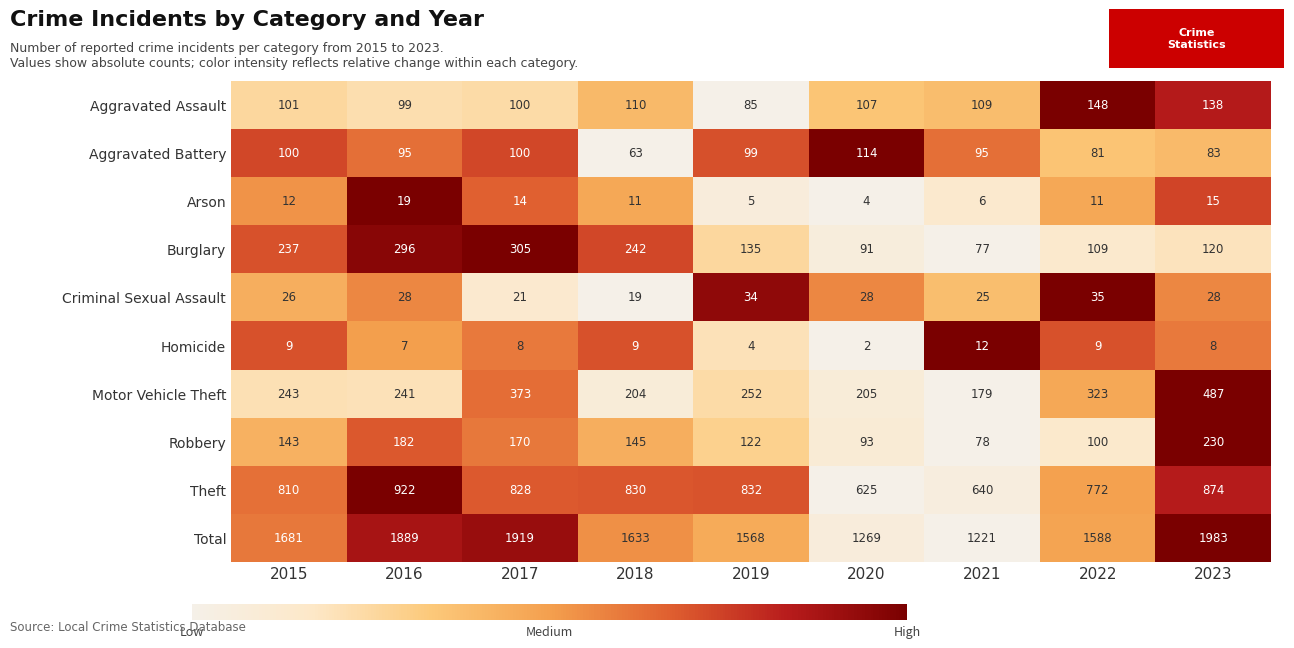

List the labels in order of Motor Vehicle Theft value, smallest first.

2021, 2018, 2020, 2016, 2015, 2019, 2022, 2017, 2023